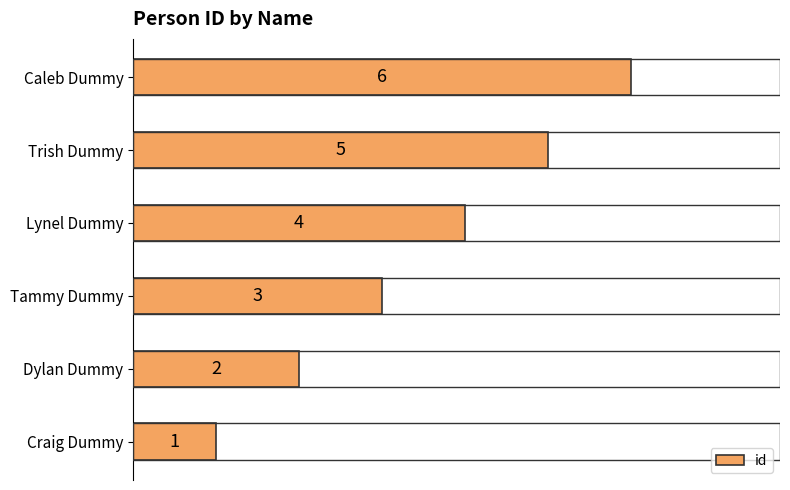

Are the bars grouped side by side (vs. stacked)?

No